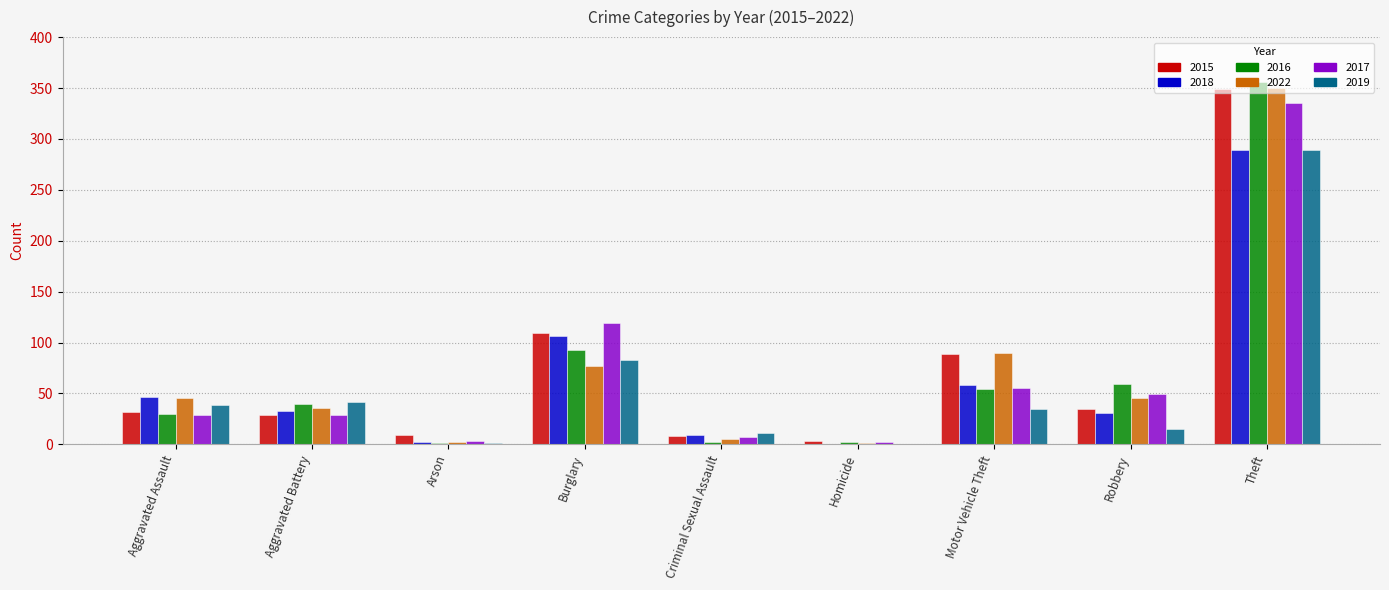

What are all the series names shown in the legend?

2015, 2018, 2016, 2022, 2017, 2019